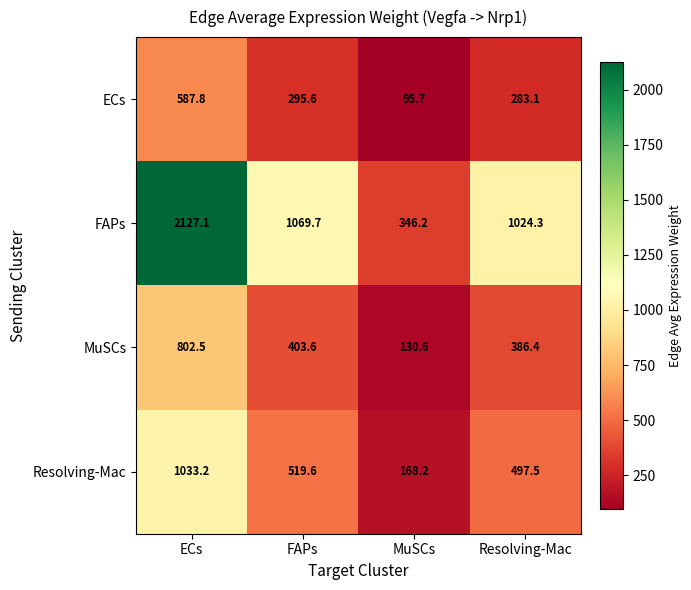

At how many categories does at least one series exceed 1210?

1